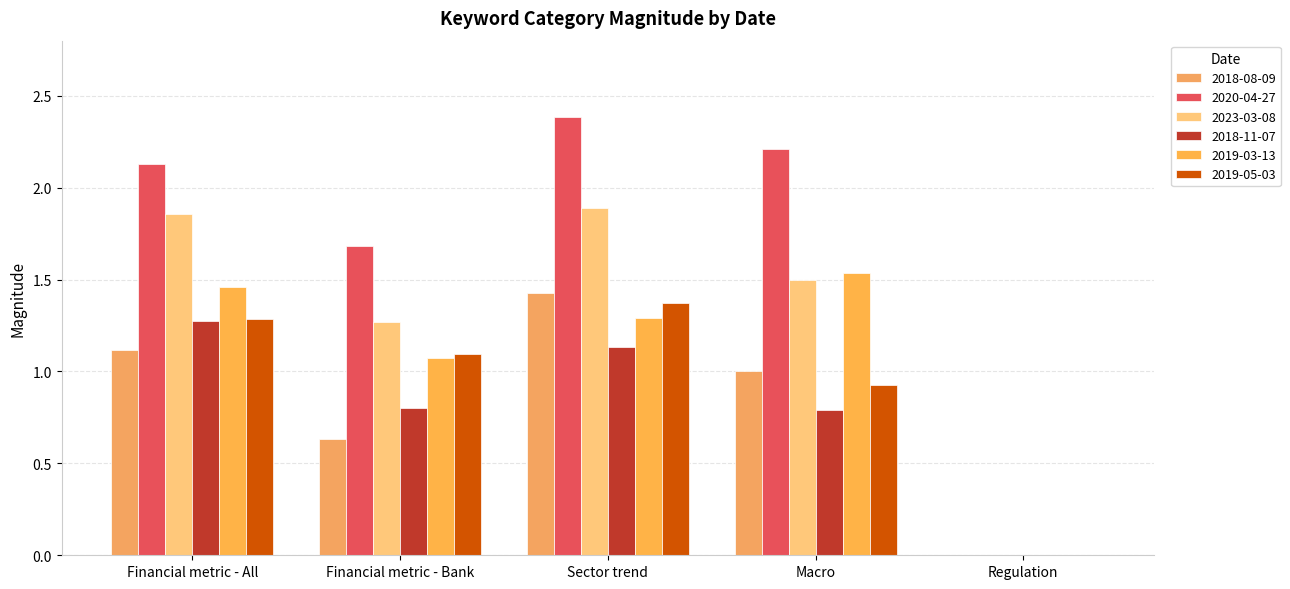

How many positive values does the 2020-04-27 series have?

4